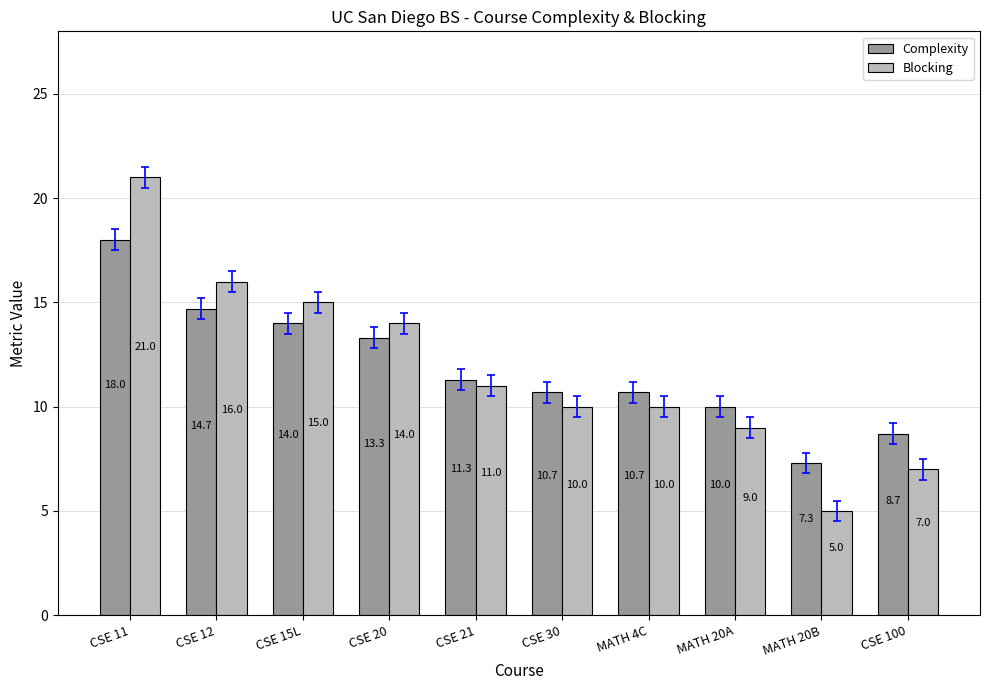

At which label does Blocking reach its peak?

CSE 11